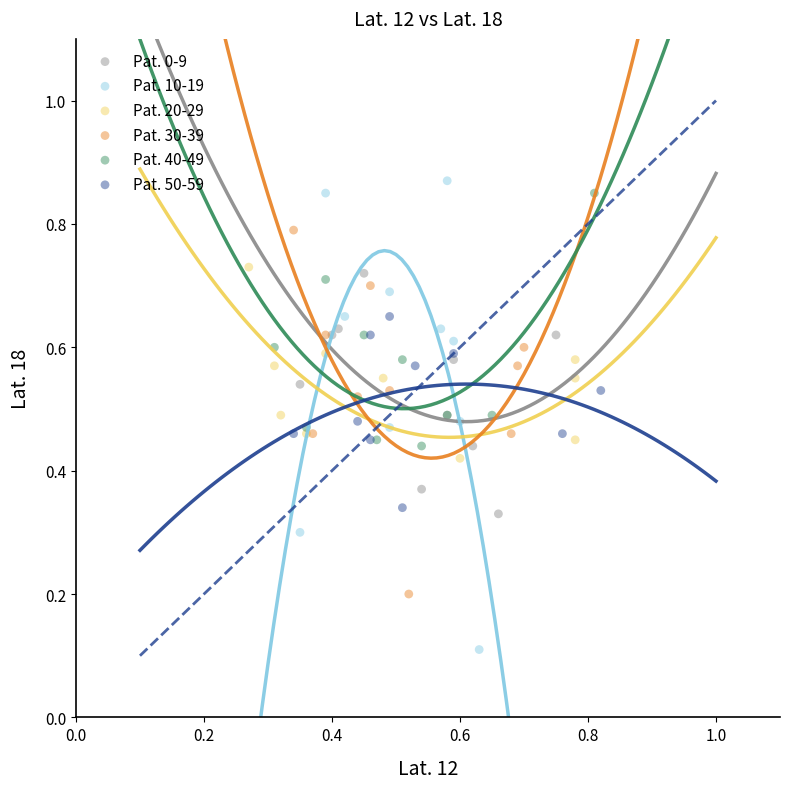

Which series has the widest spread of Y values?

Pat. 10-19